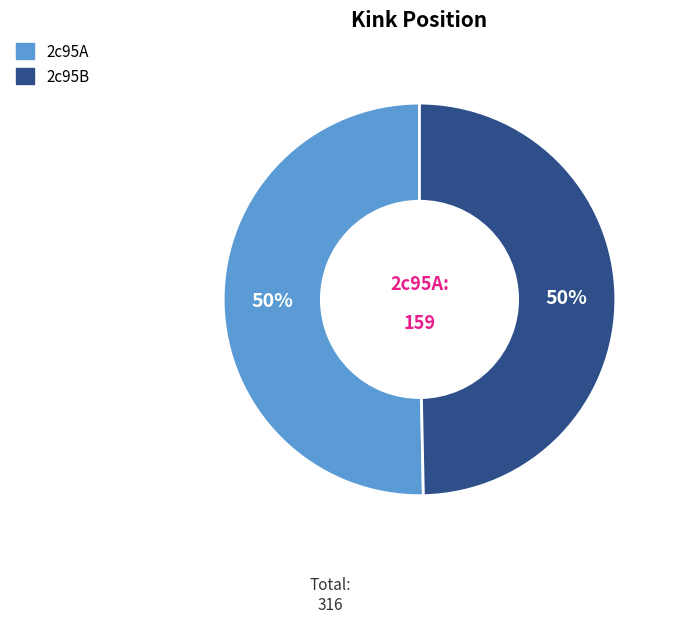

To the nearest percent, what is the combined percentage of 2c95B and 2c95A?

100%